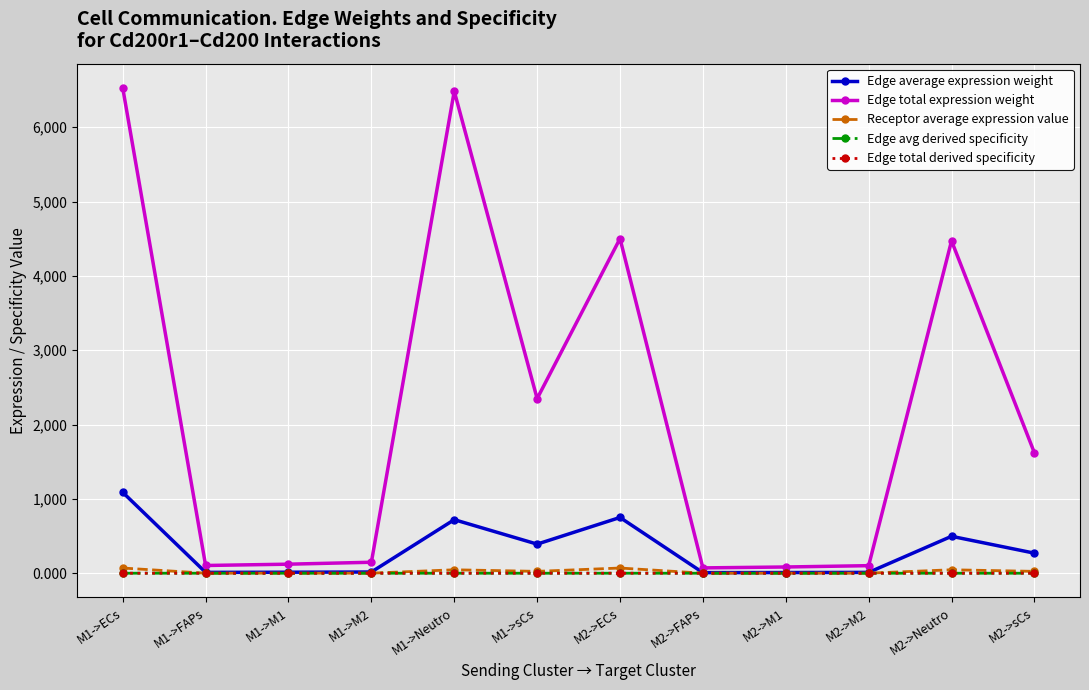

How many values in the Edge total expression weight series are below 1619?

6